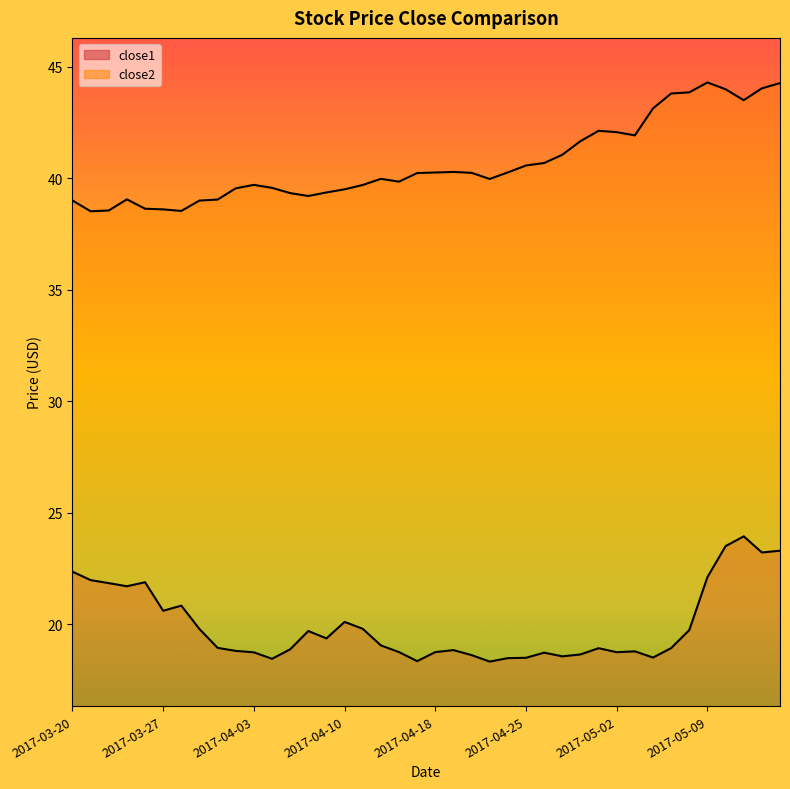

The value of close1 at 2017-05-05 is 12.9. True or false?

False